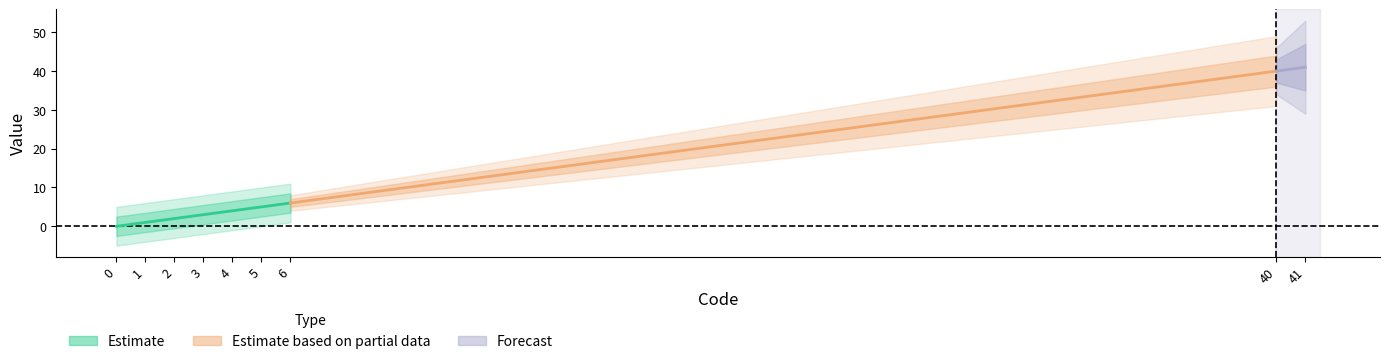

What is the difference between the values at 6 and 3?

3